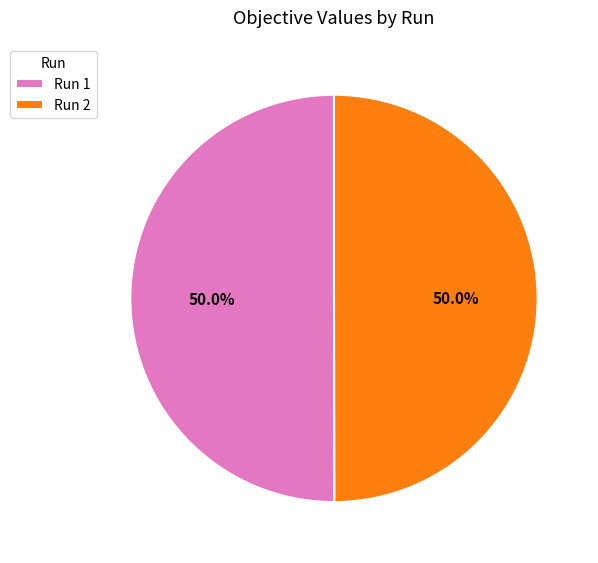

Do Run 1 and Run 2 together represent more than half of the pie?

Yes